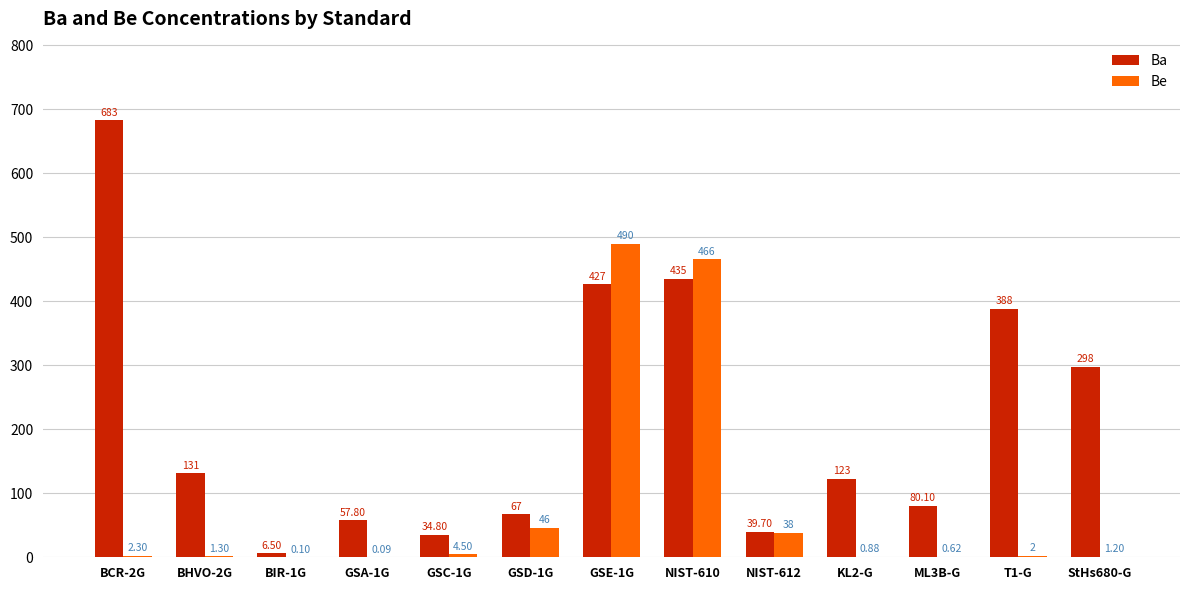

Which series has the largest total across all categories?

Ba